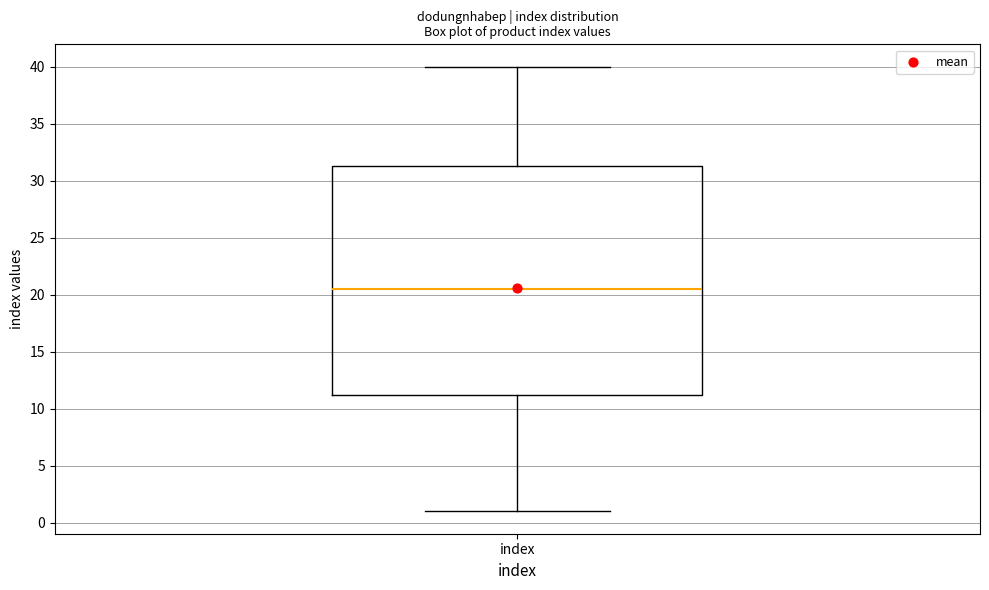

Transcribe this box plot: give where the median line is, the range the box spans, and where the two whiskers end, as read against the y-axis. The values are not printed on the chart, so give them approximately, as read against the axis.

median 20.5, box 11.5 to 31.5, whiskers 1.0 to 40.0